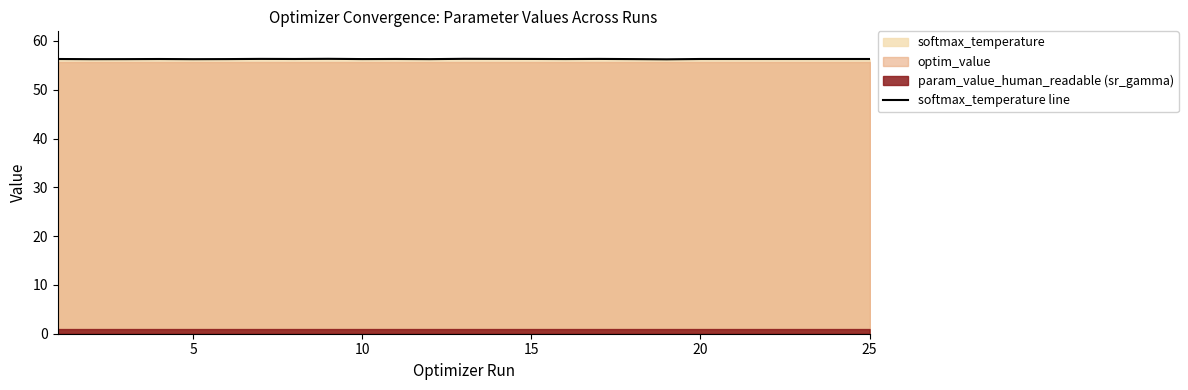

Between 20 and 10, which is larger?

10